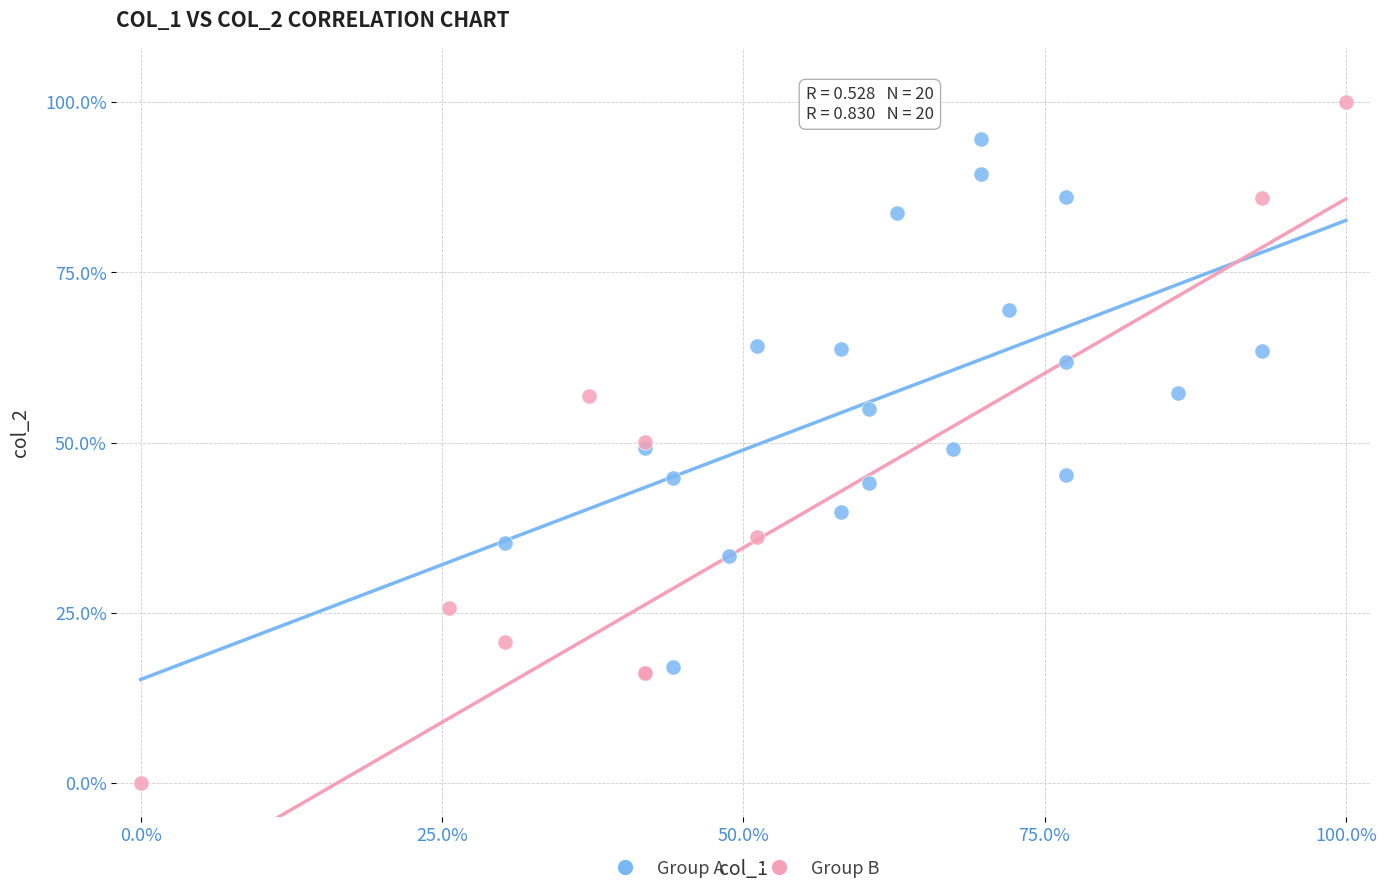

Which series reaches the minimum Y coordinate?

Group B